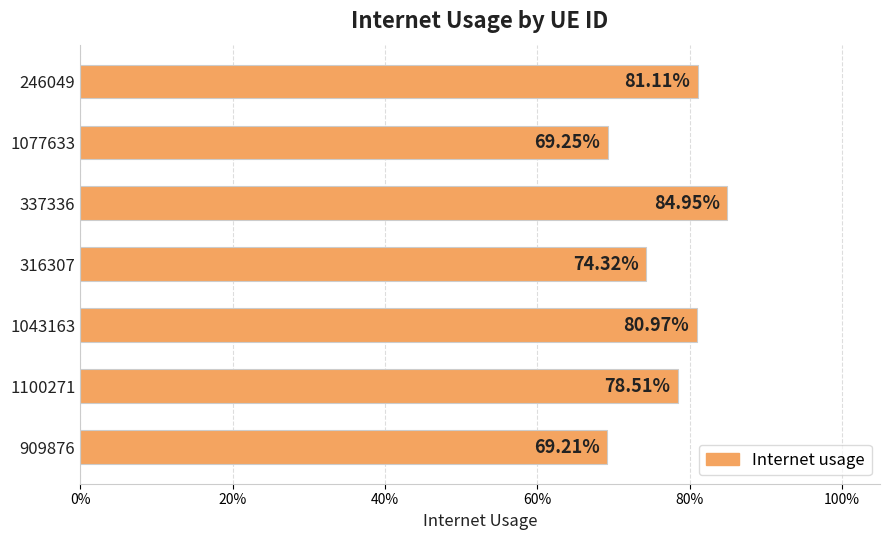

What is the minimum value shown in the chart?

0.7